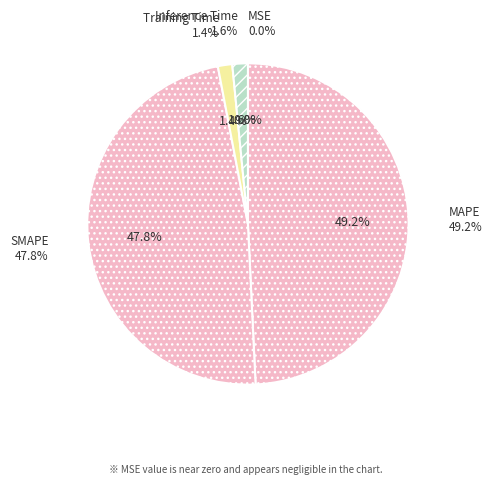

How much of the chart is everything except MAPE?

50.8%